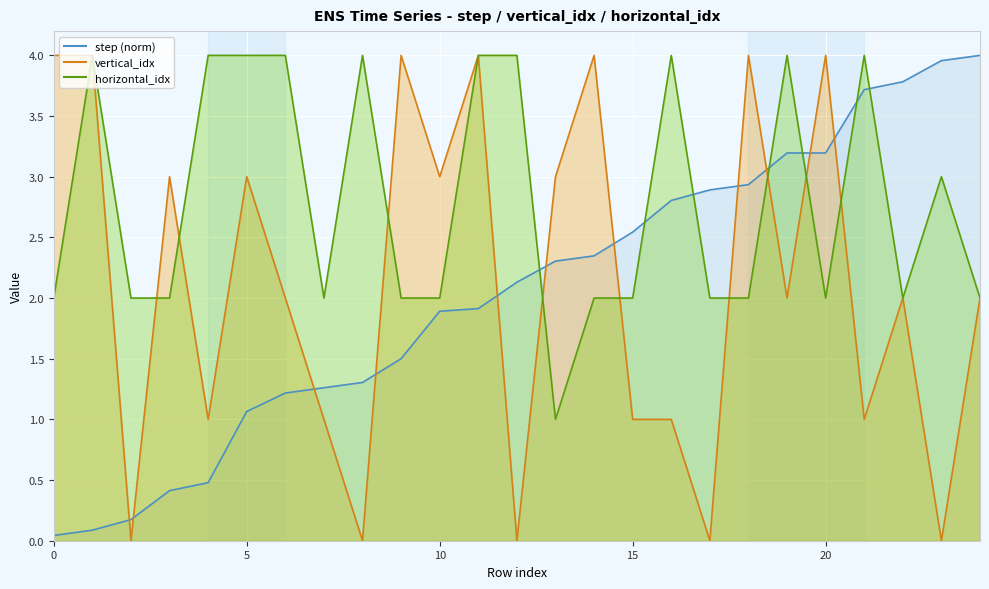

How many interior local peaks does the horizontal_idx series have?

6